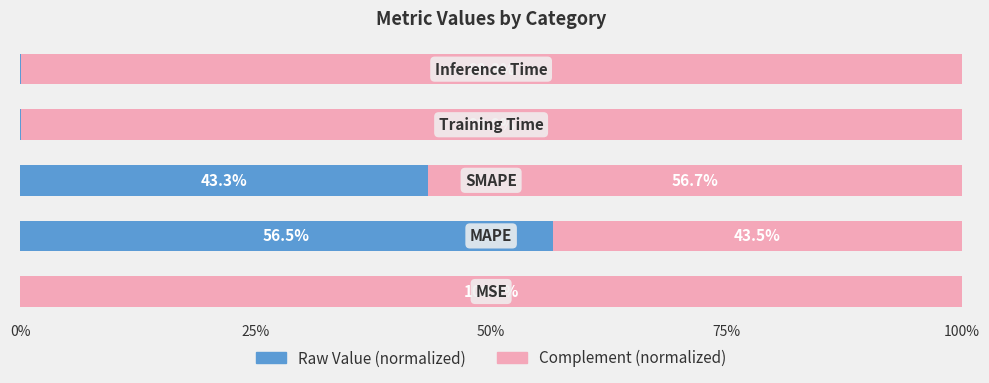

What is the highest value of the Raw Value (normalized) series?

56.5